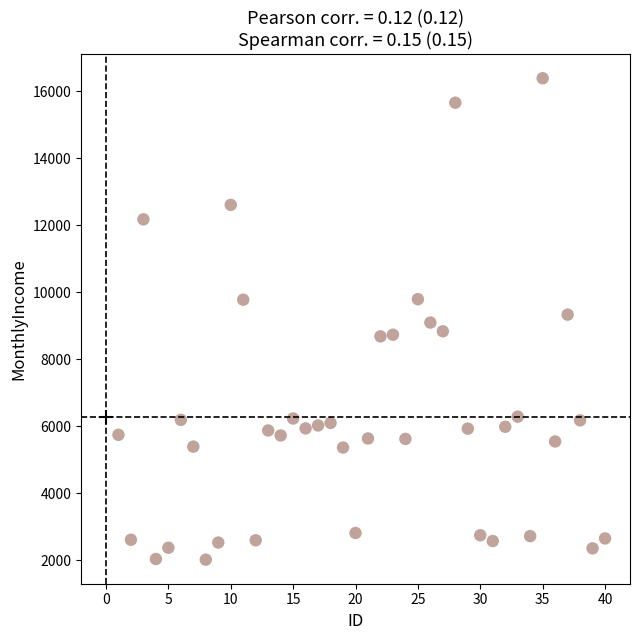

What is the range of X values (max minus min)?

39.0